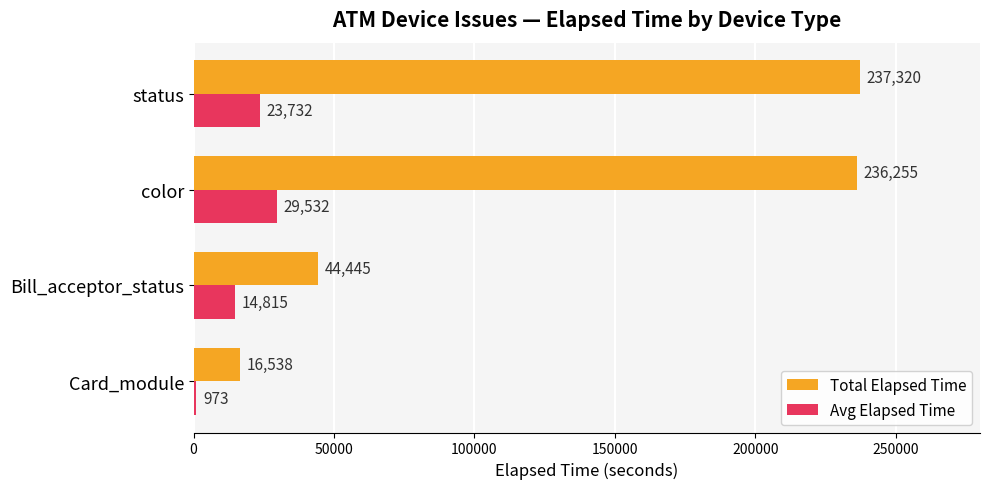

How many data points does each series have?

4